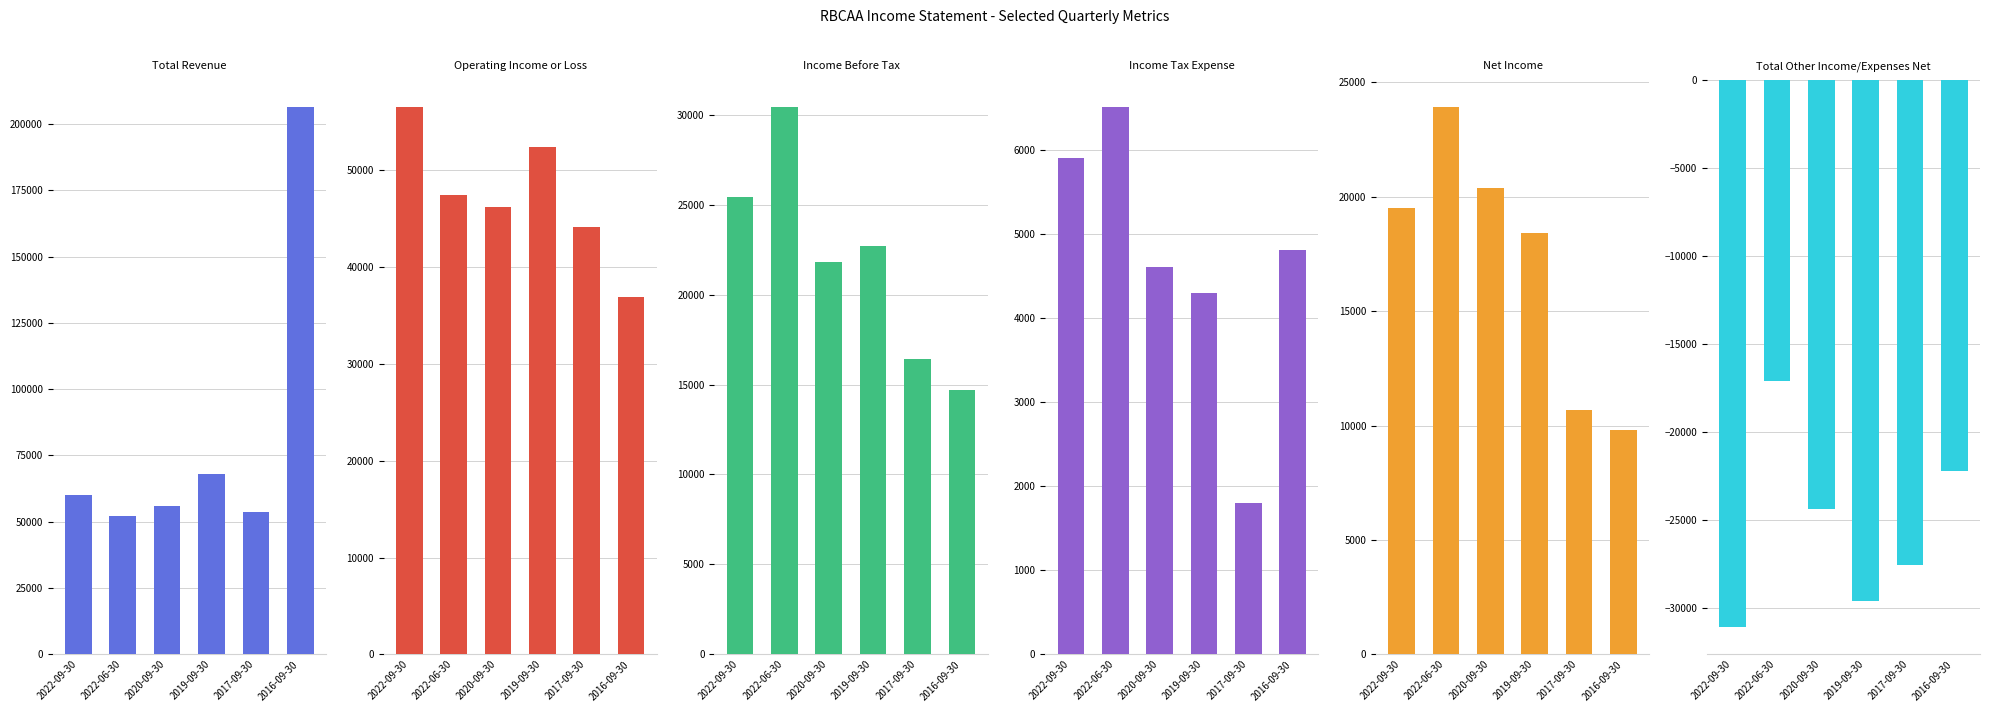

Between 2016-09-30 and 2020-09-30, which is larger?

2016-09-30